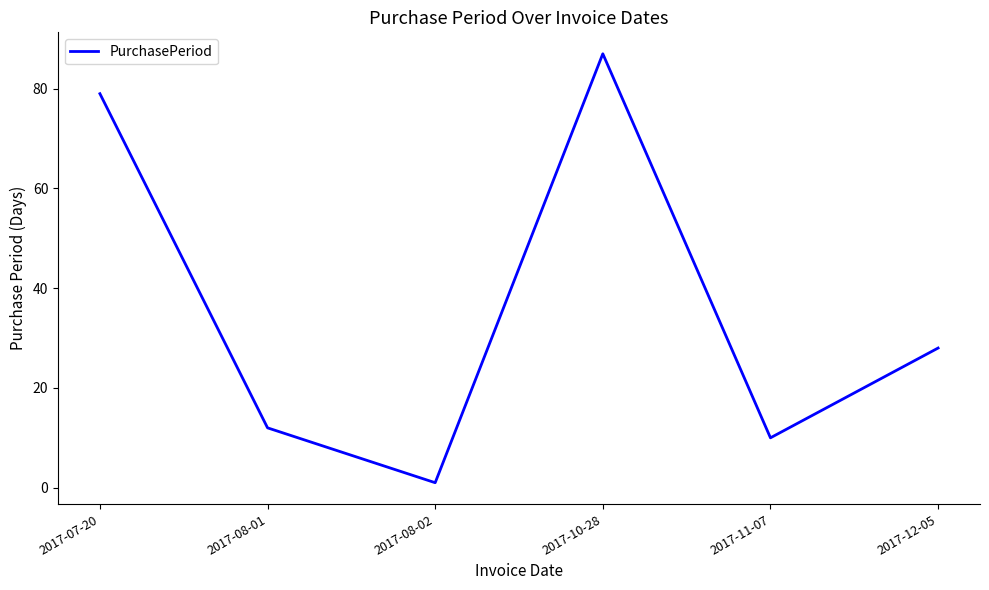

How many distinct data groups are displayed?

1